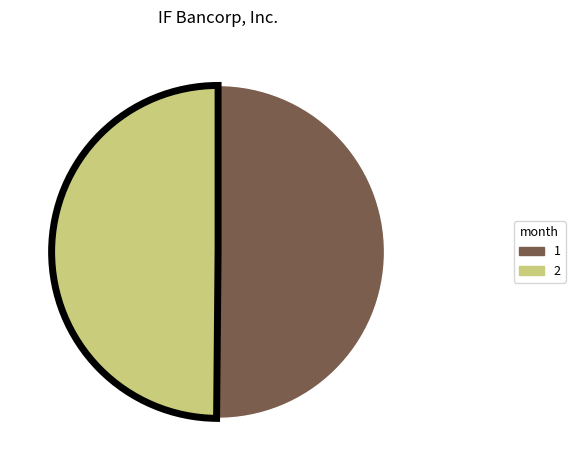

True or false: 2 accounts for 50% of the total.

True